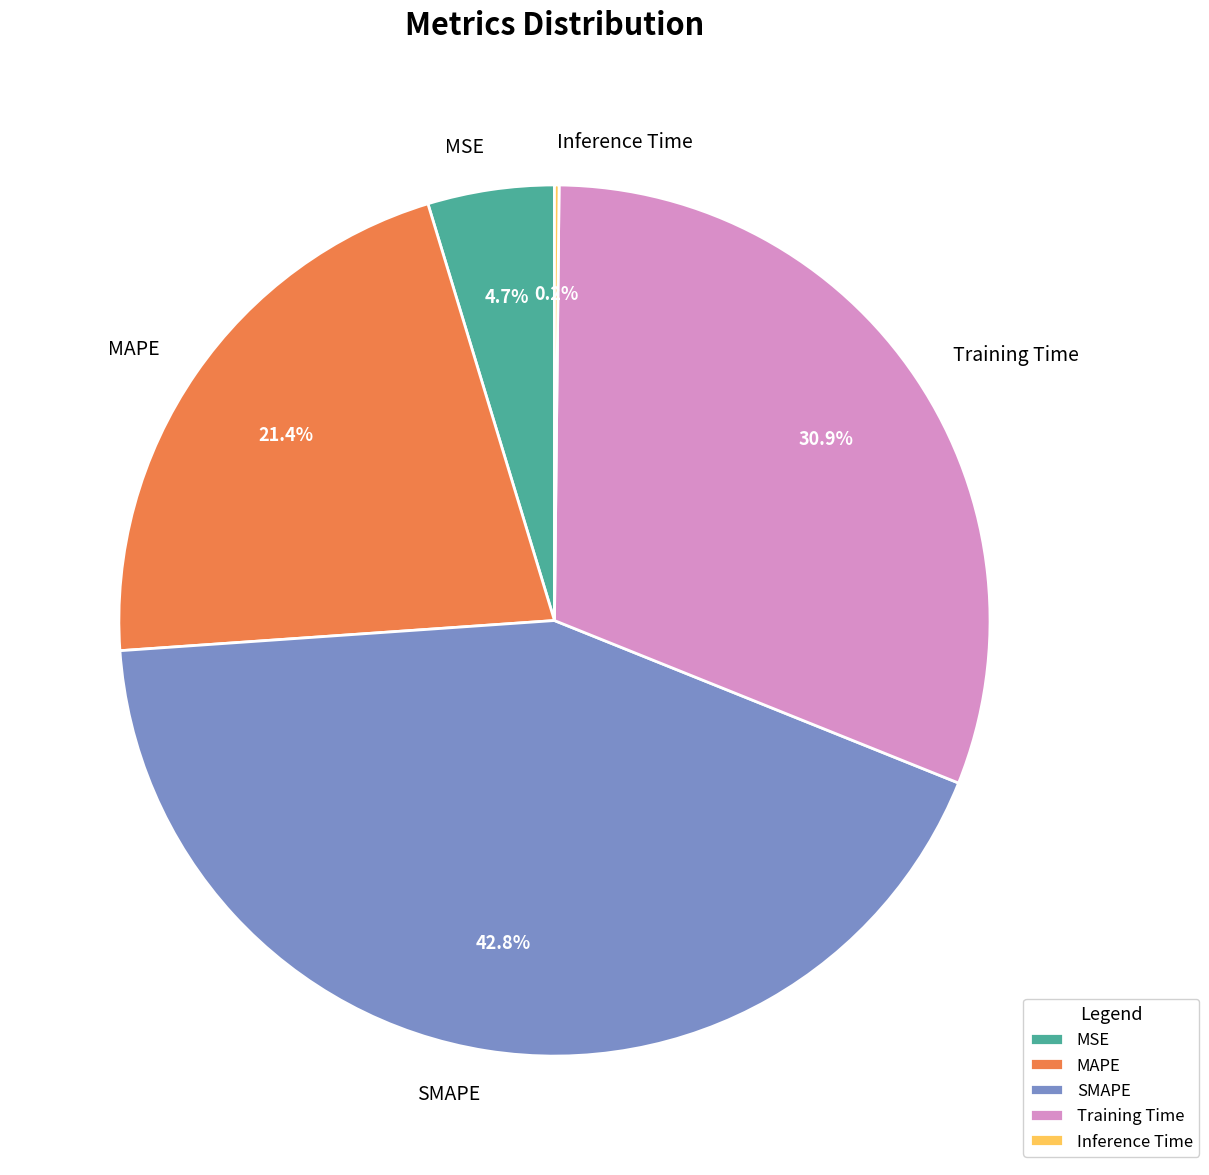

What percentage is the MSE slice, to the nearest percent?

5%